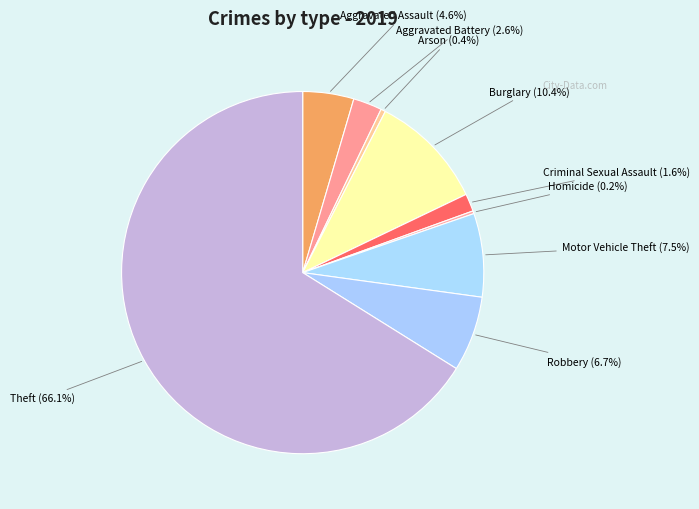

Which has a higher value, Motor Vehicle Theft or Criminal Sexual Assault?

Motor Vehicle Theft